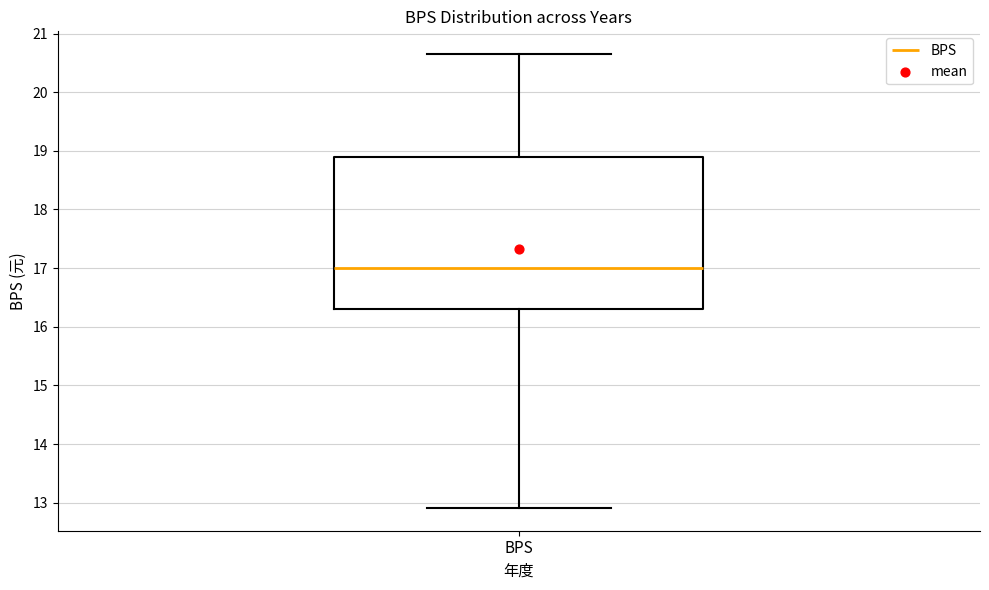

Read this box plot against the y-axis: the position of the median line, the range covered by the box, and the ends of both whiskers. The values are not printed on the chart, so give them approximately, as read against the axis.

median 17.0, box 16.3 to 18.9, whiskers 12.9 to 20.7